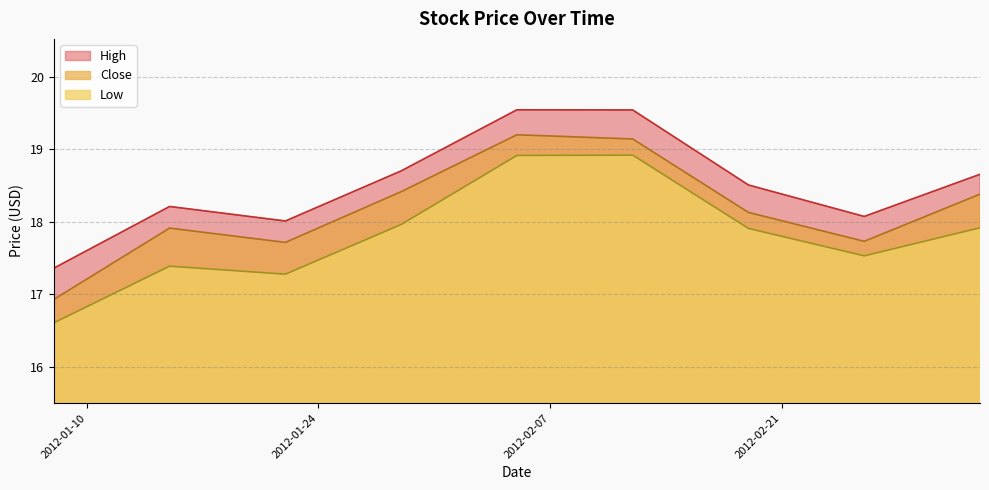

Rank the series by their maximum value, from highest to lowest.

High, Close, Low